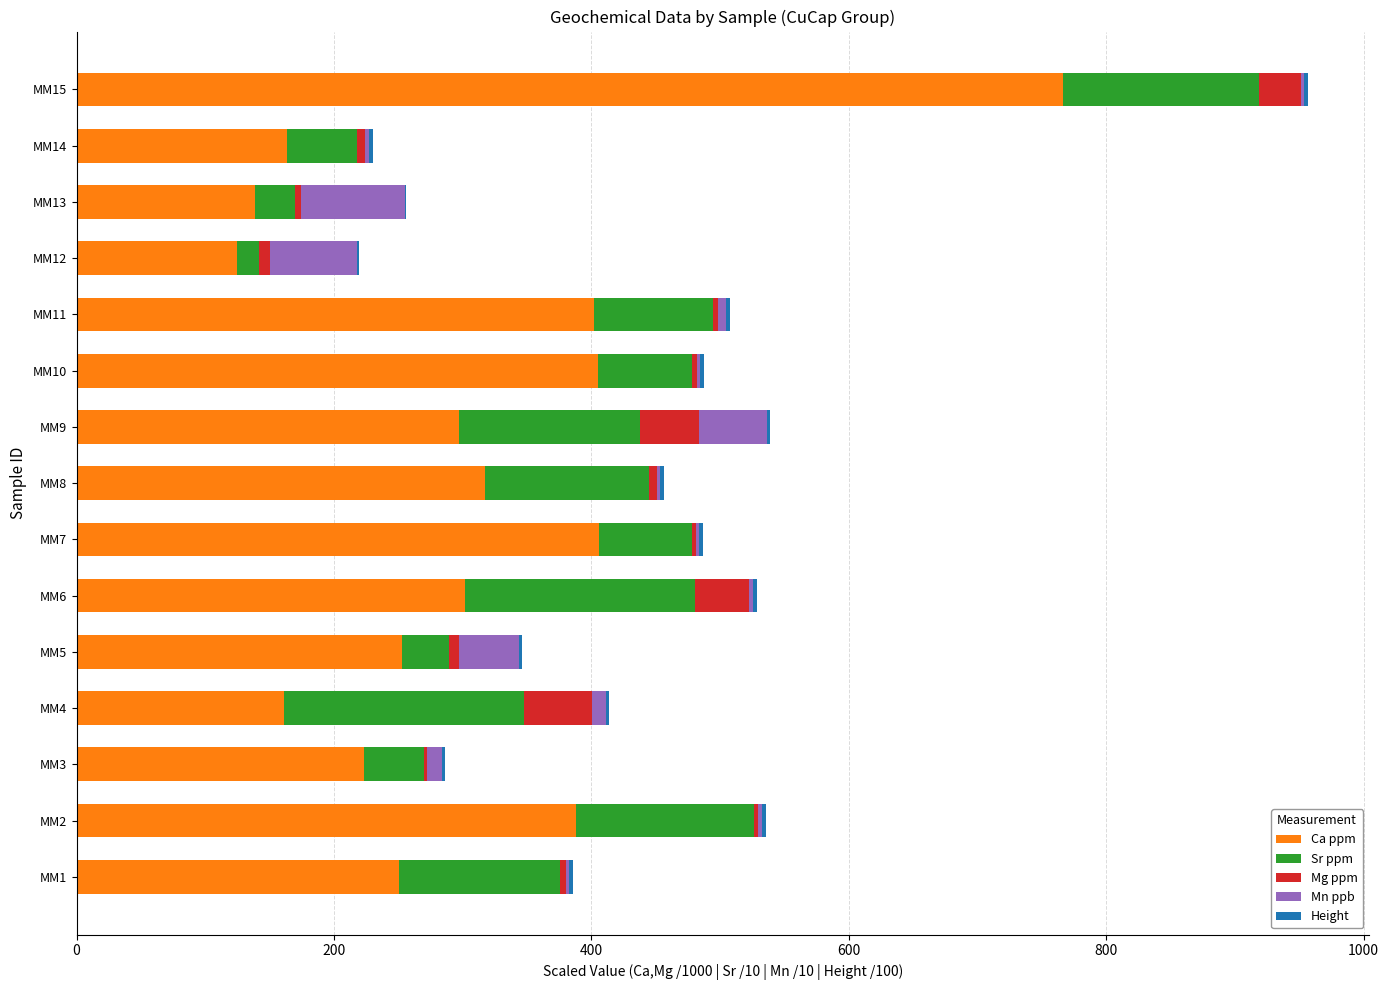

What is the sum of all Ca ppm values?

4598.1